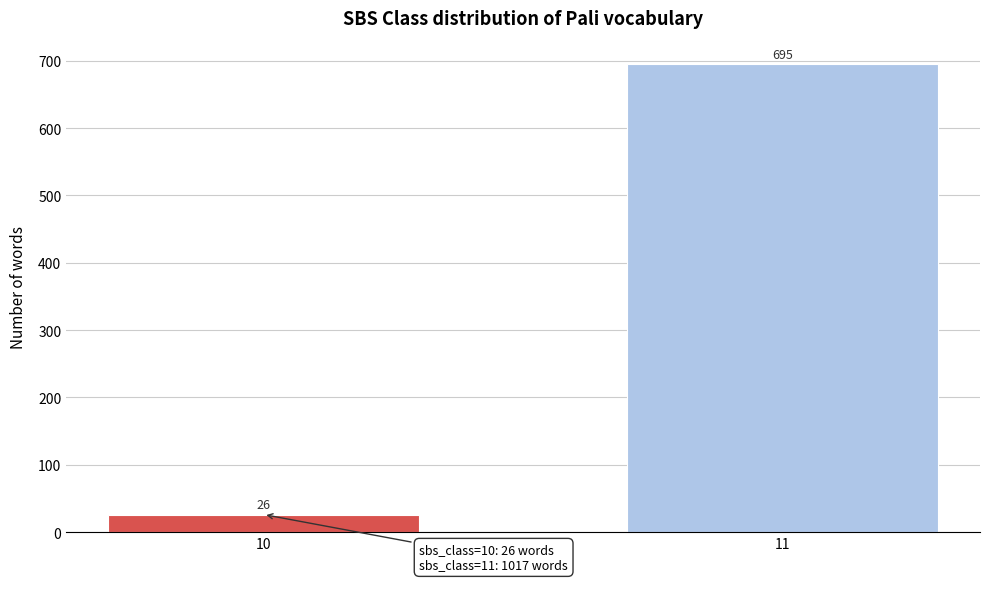

Reading left to right, extract all data points from this chart.

26	695